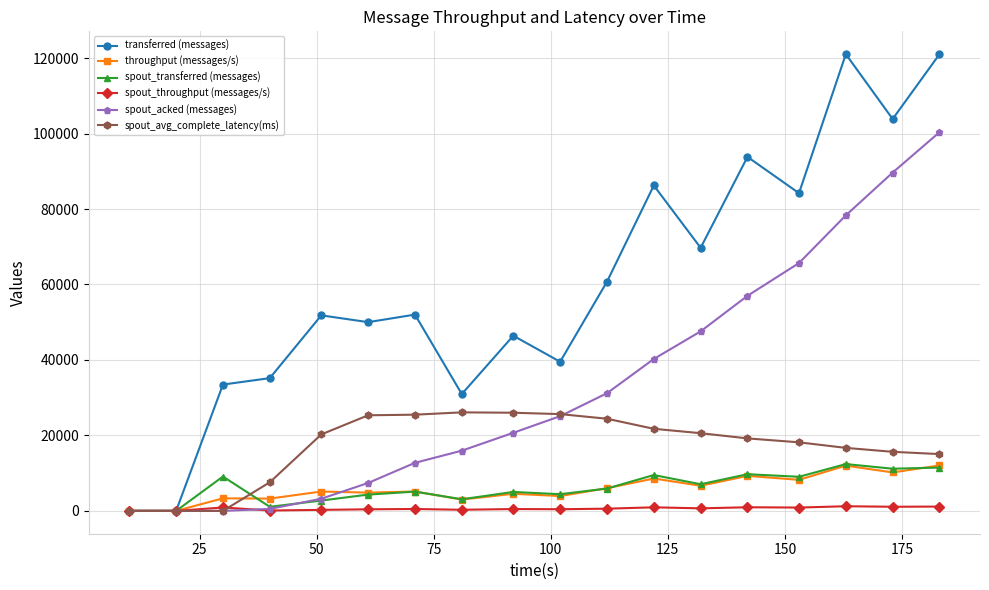

What is the highest value of the throughput (messages/s) series?

12042.0